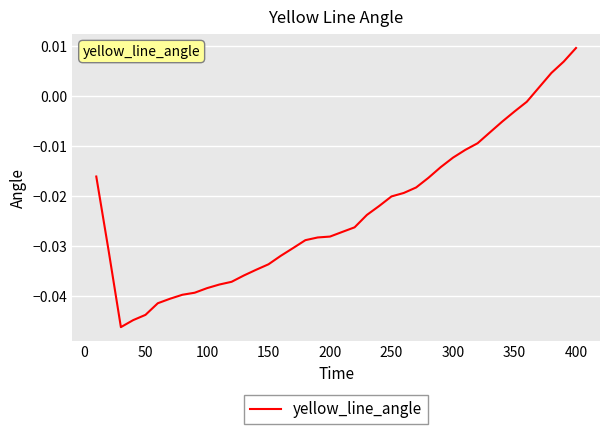

True or false: there are more than 2 points higher than both neighbors.

False